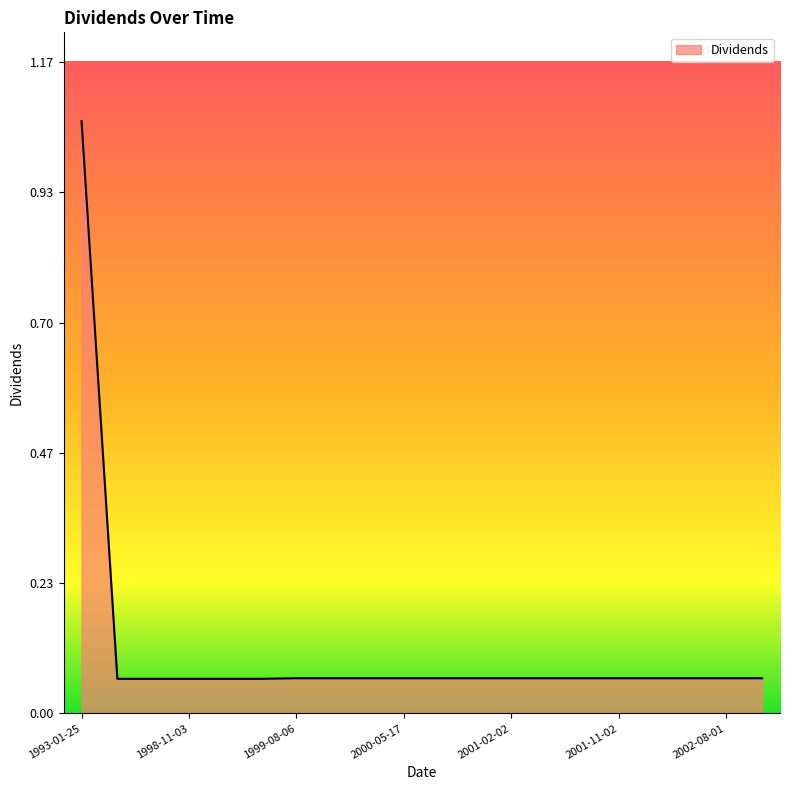

What is the difference between the maximum and minimum values?

1.0